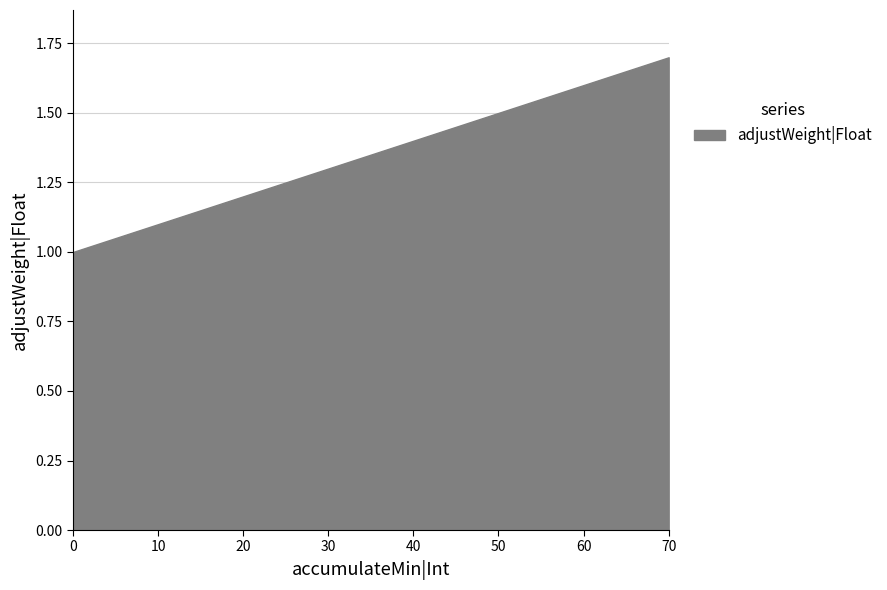

What is the average value?

1.4